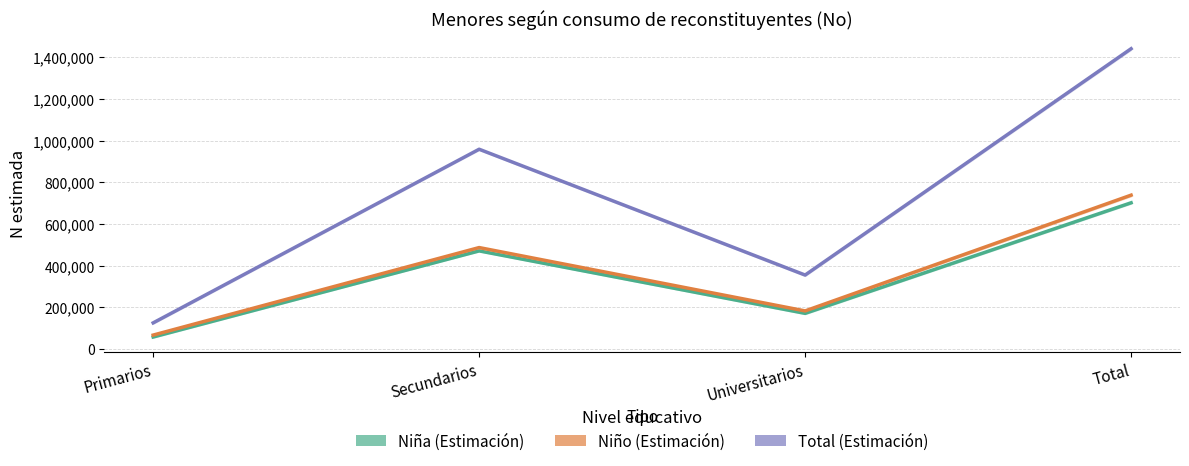

What is the label of the 2nd point from the right?

Universitarios